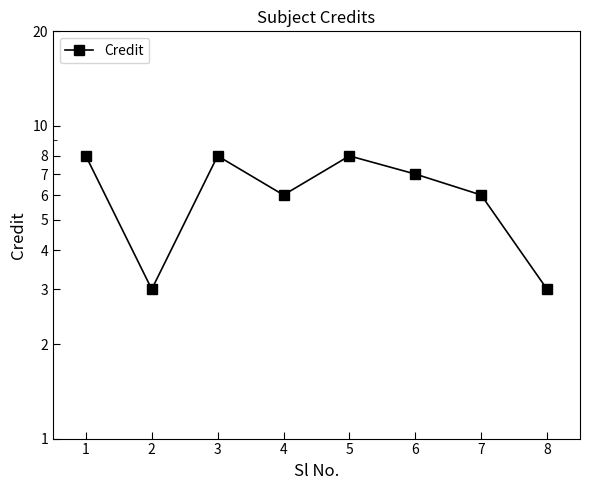

Reading left to right, what are all the values shown in this chart?

8	3	8	6	8	7	6	3